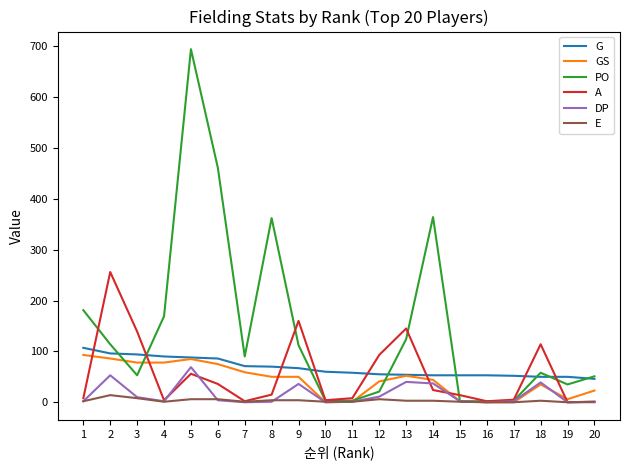

What is the maximum value shown in the chart?

694